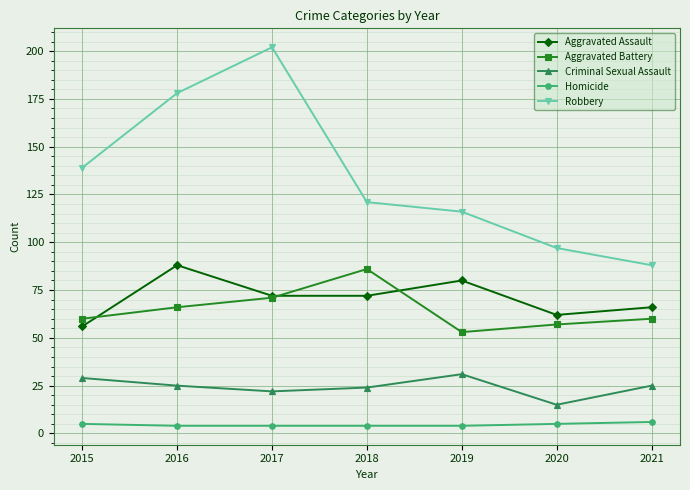

Rank the series by their maximum value, from highest to lowest.

Robbery, Aggravated Assault, Aggravated Battery, Criminal Sexual Assault, Homicide